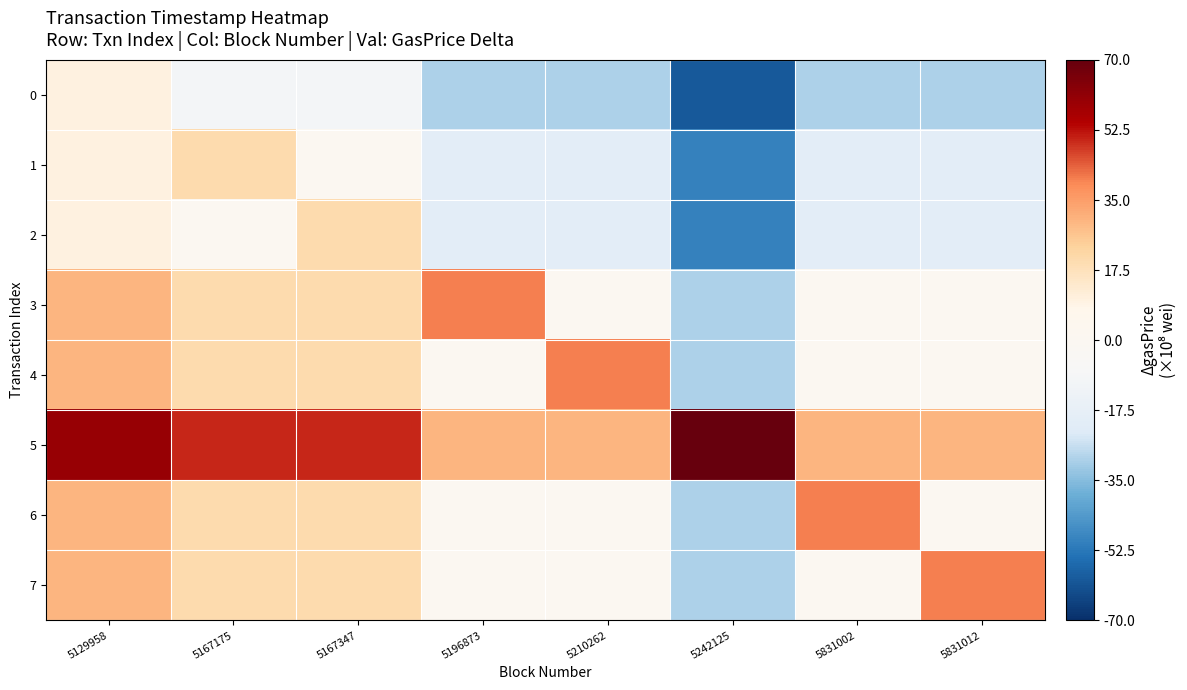

Which series changed the most between 5831002 and 5831012?

6